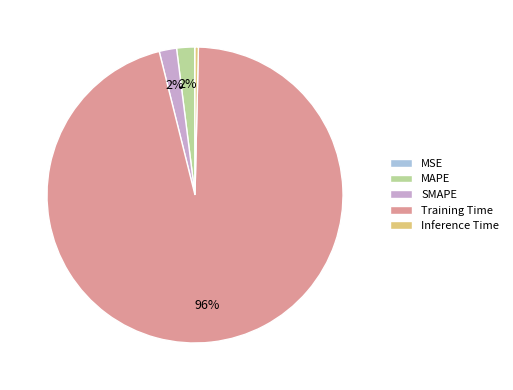

To the nearest percent, what portion does MAPE represent?

2%